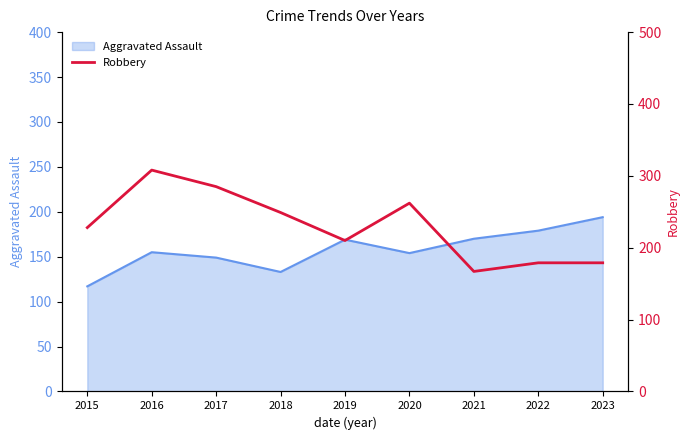

The value of Aggravated Assault at 2021 is 170. True or false?

True